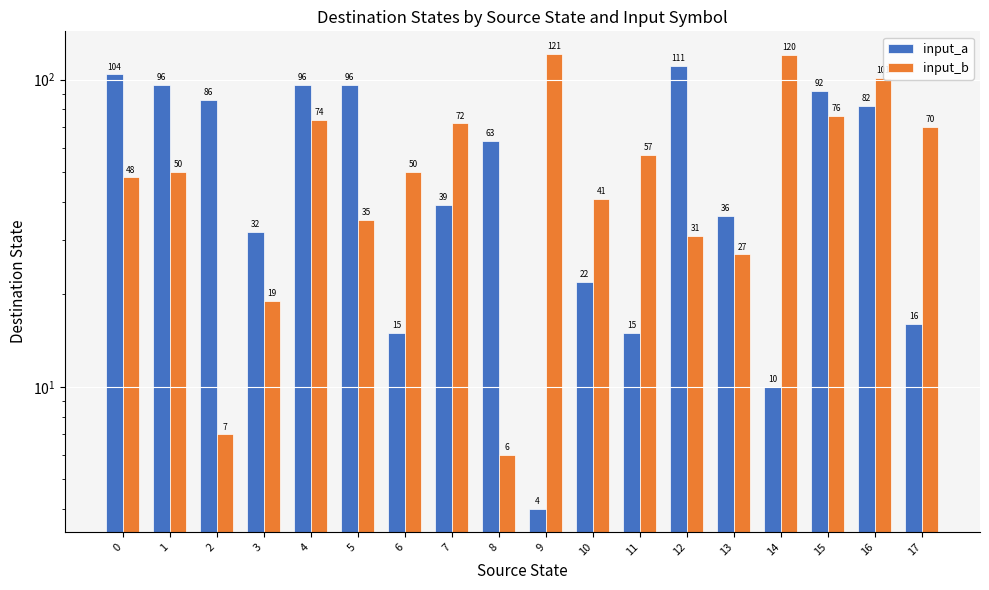

Which series changed the most between 2 and 4?

input_b